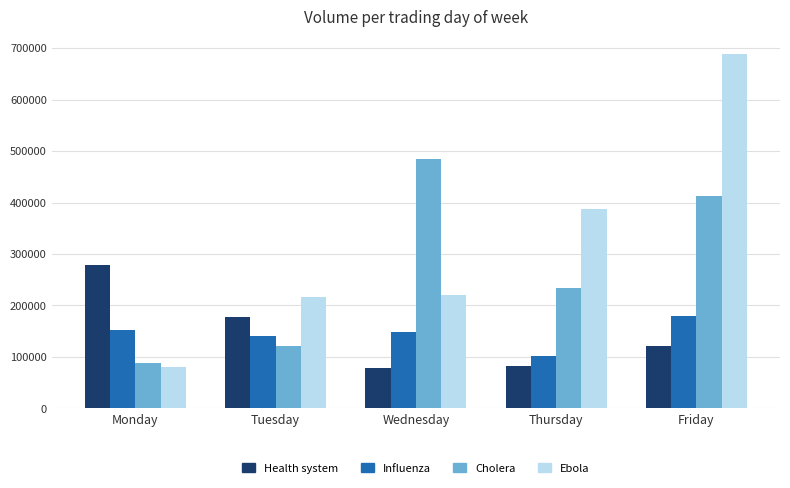

What is the minimum value for Health system?

78797